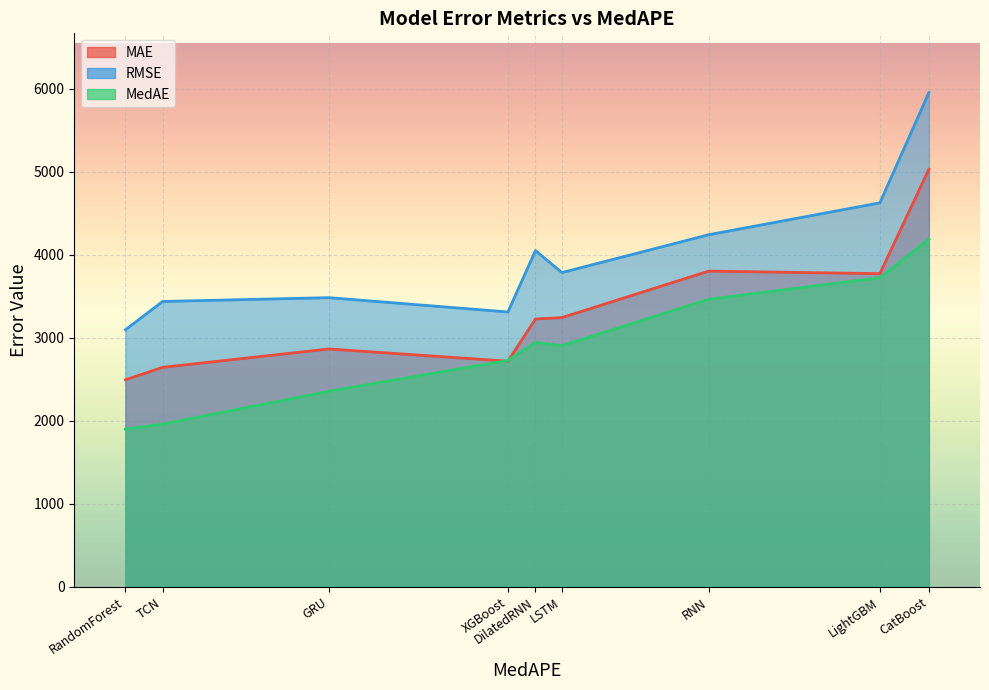

Rank the categories by MedAE value from highest to lowest.

CatBoost, LightGBM, RNN, DilatedRNN, LSTM, XGBoost, GRU, TCN, RandomForest